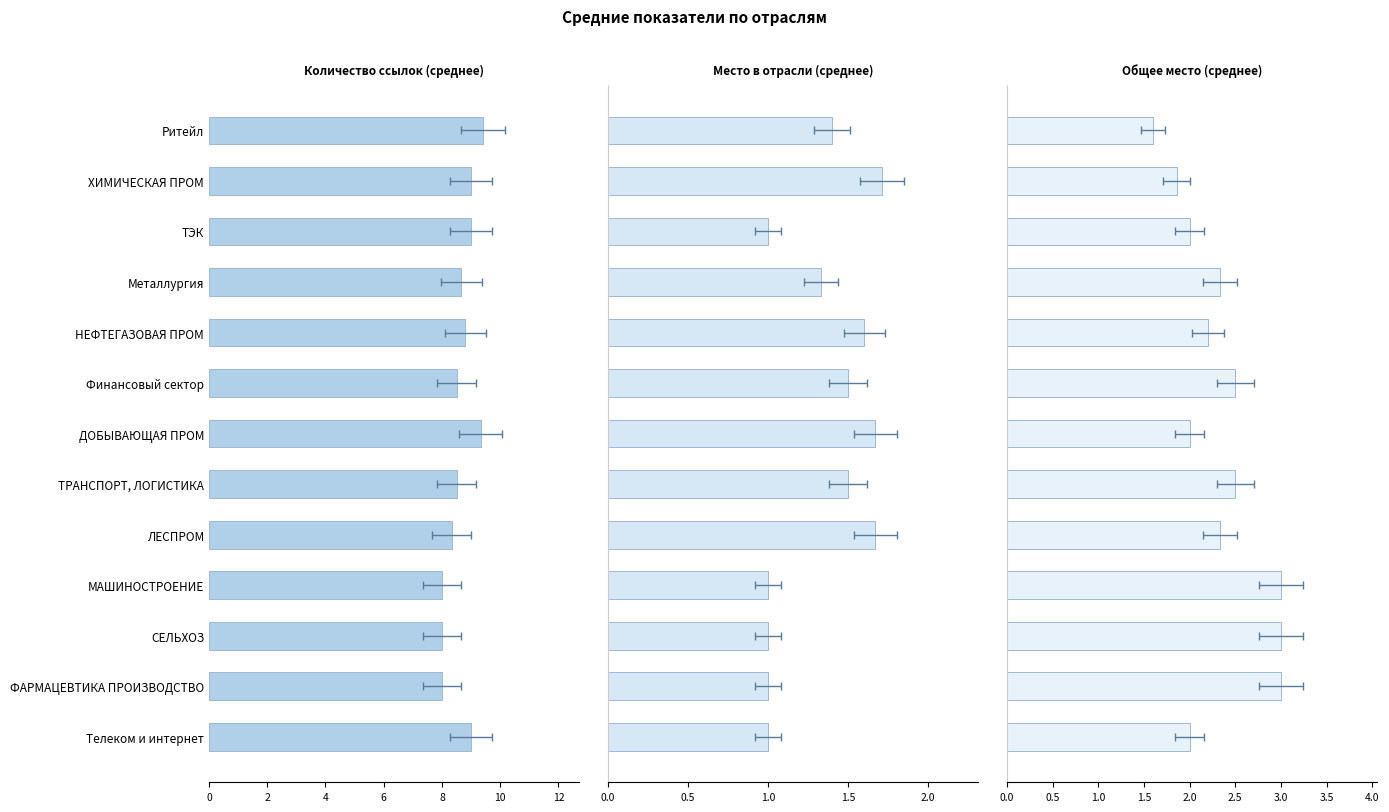

Does the chart contain stacked bars?

No